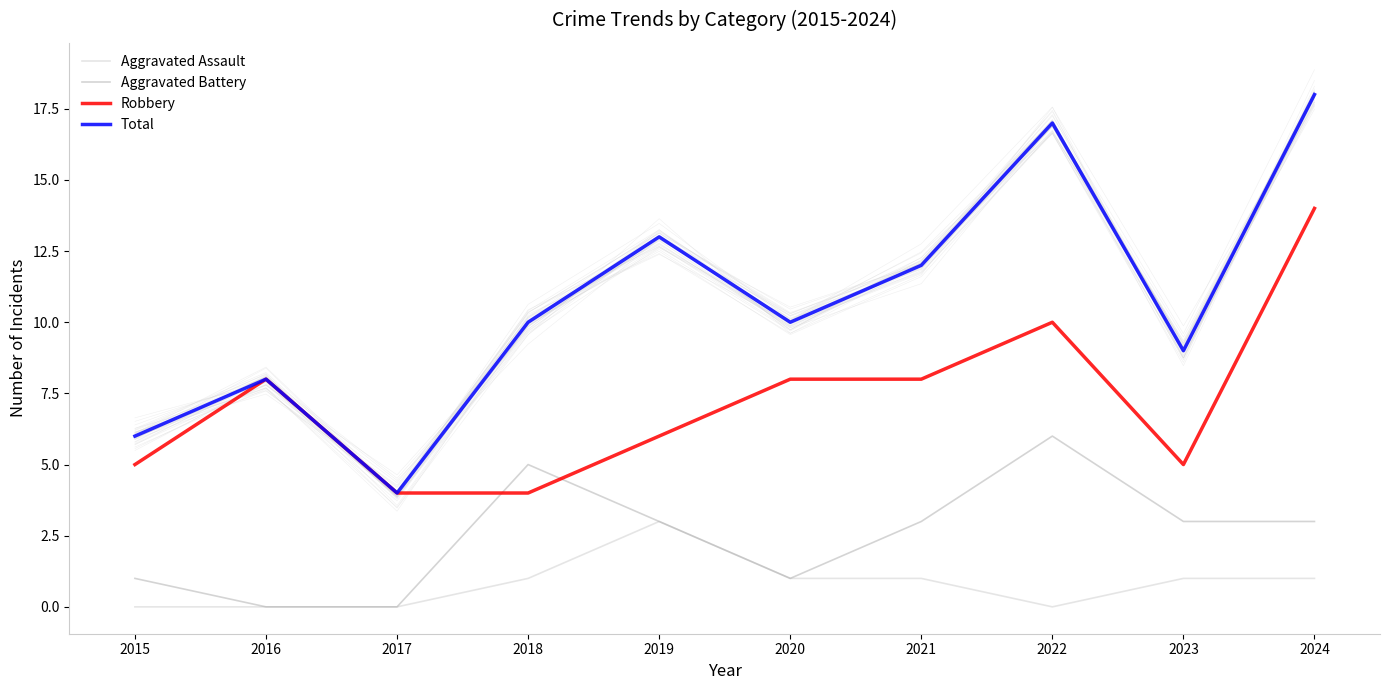

Which series has the largest total across all categories?

Total